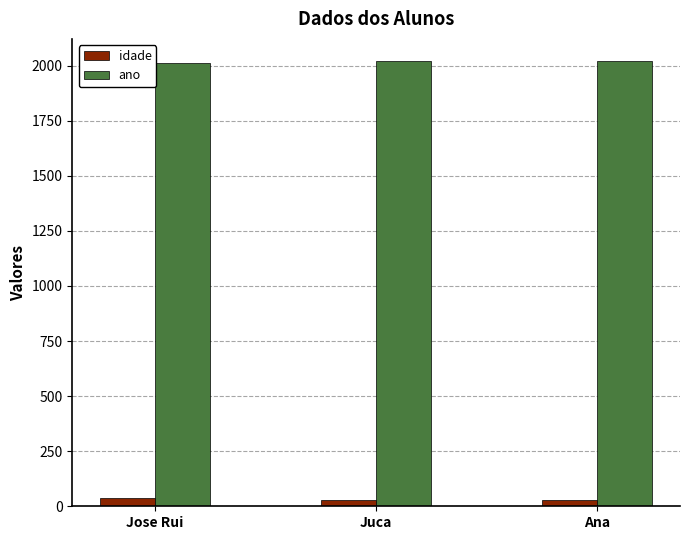

How many idade values are between 27 and 37?

3